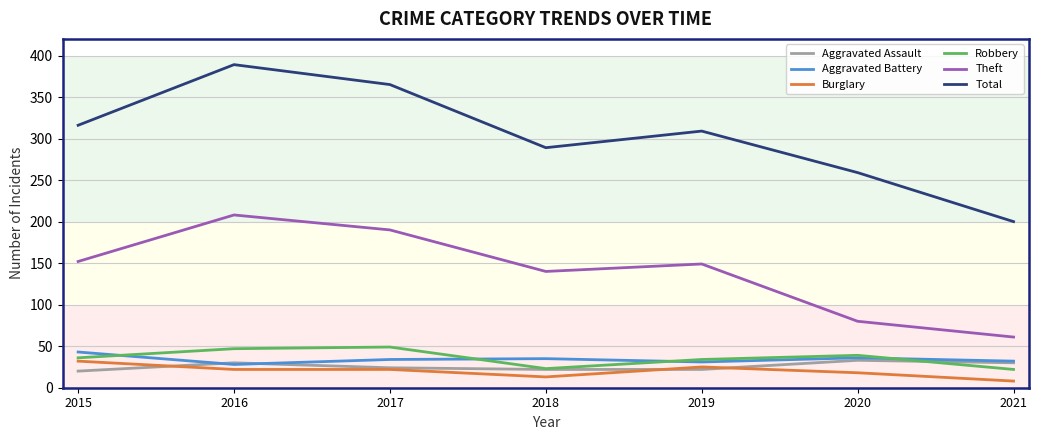

How many lines are shown in the chart?

6